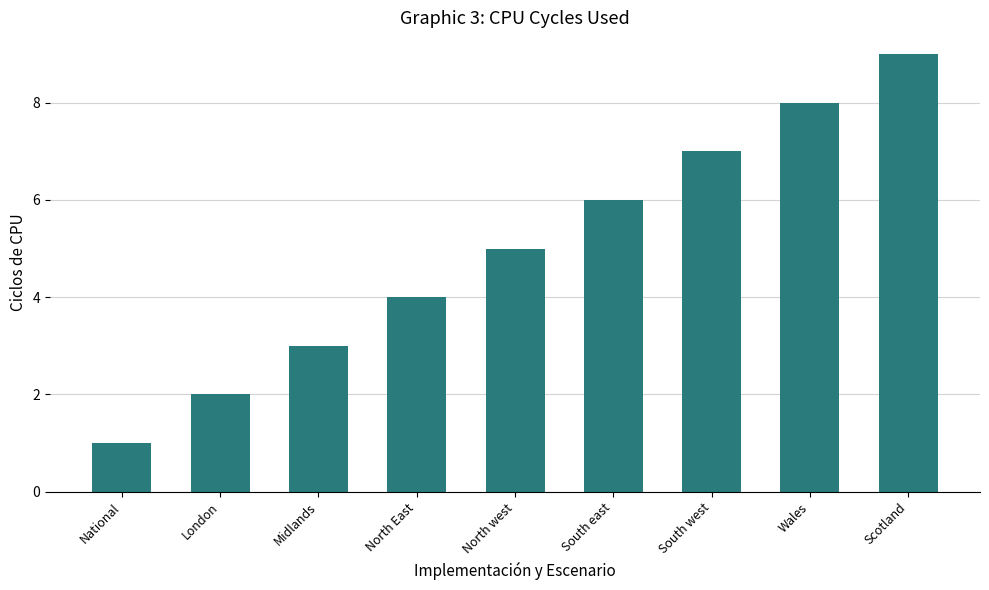

The chart shows a value of 3 at Midlands. True or false?

True